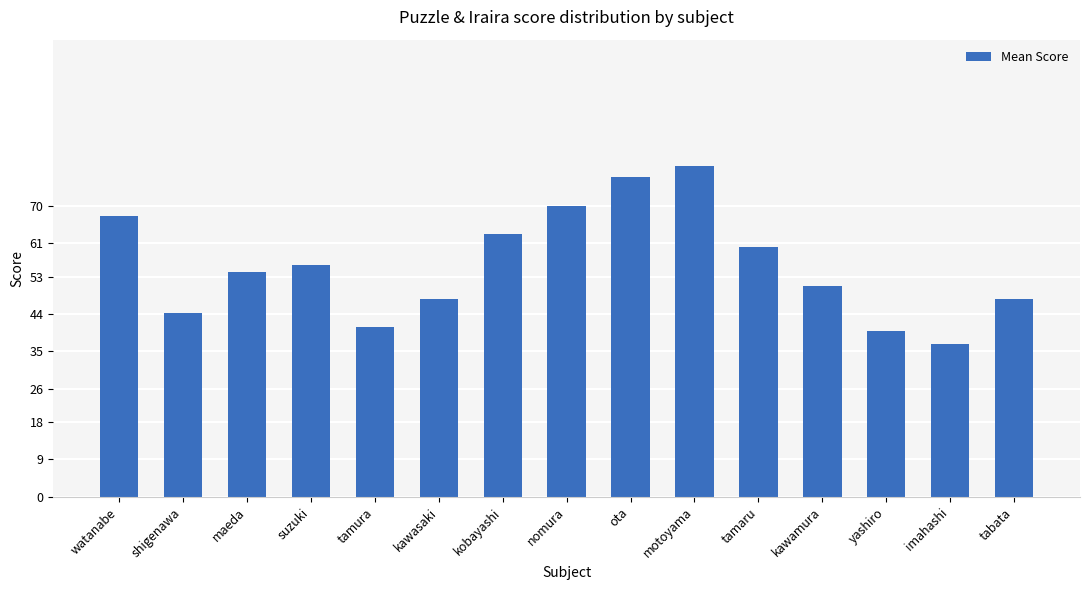

What is the maximum value shown in the chart?

79.5